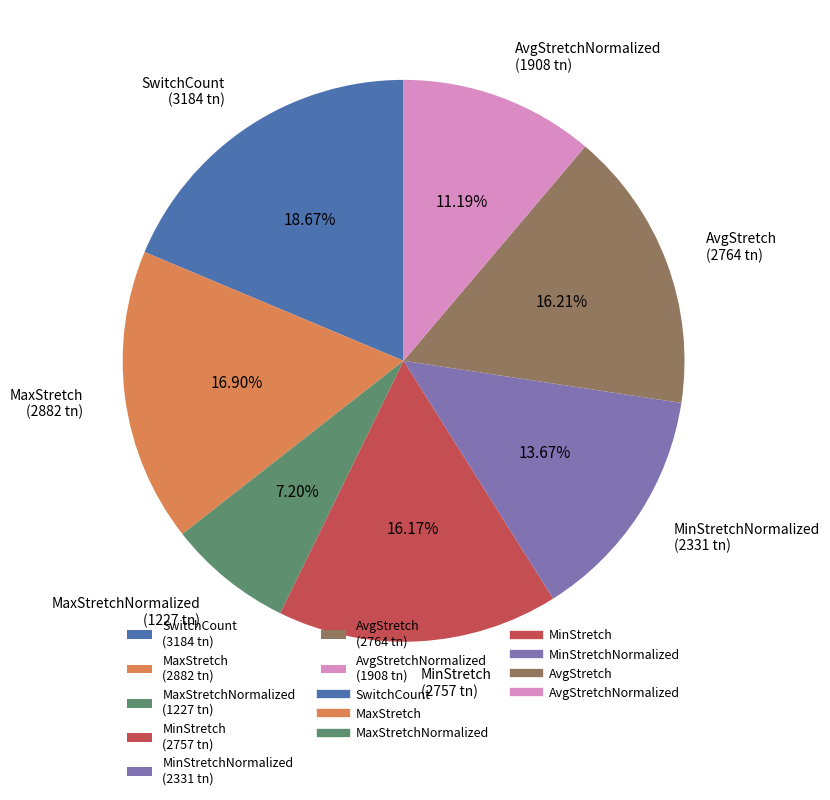

What is the ratio of the value at MinStretchNormalized (2331 tn) to the value at AvgStretchNormalized (1908 tn)?

1.2